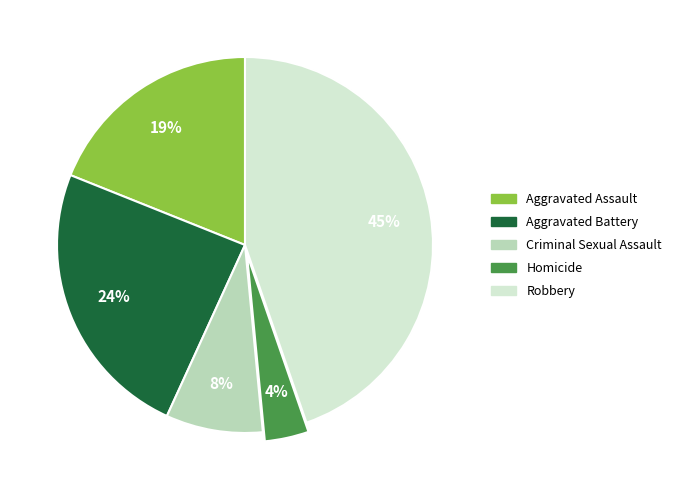

To the nearest percent, what is the average slice percentage?

20%